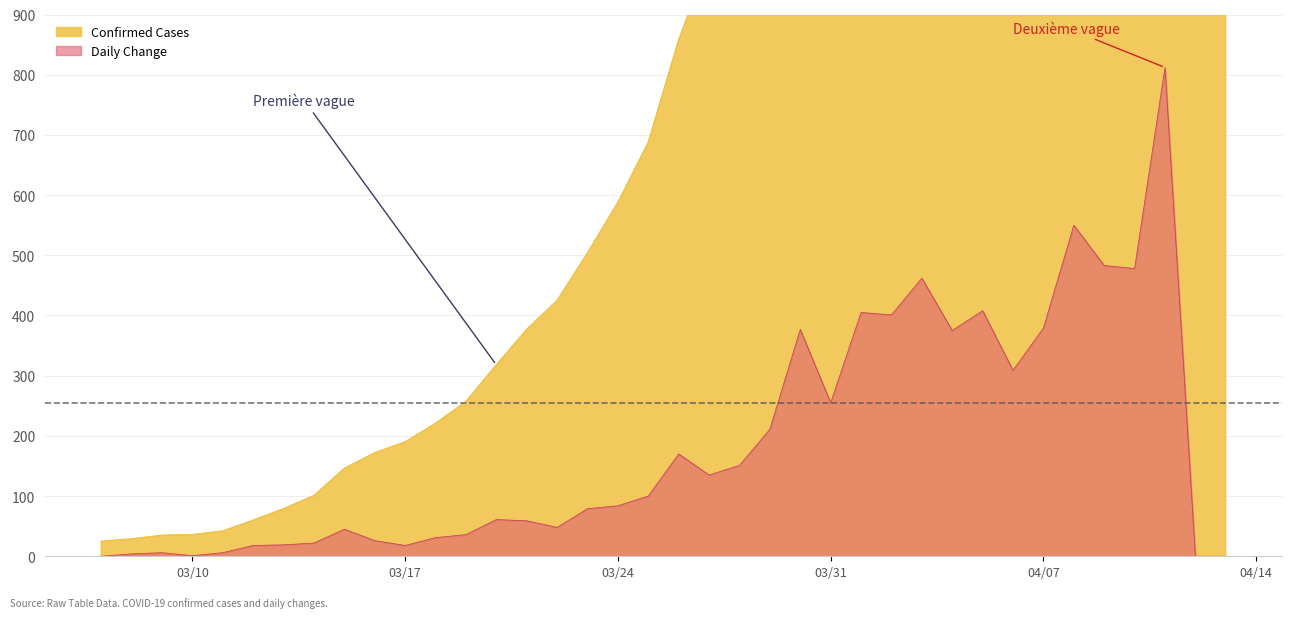

The Daily Change series shows 46 at 2020-03-25. True or false?

False